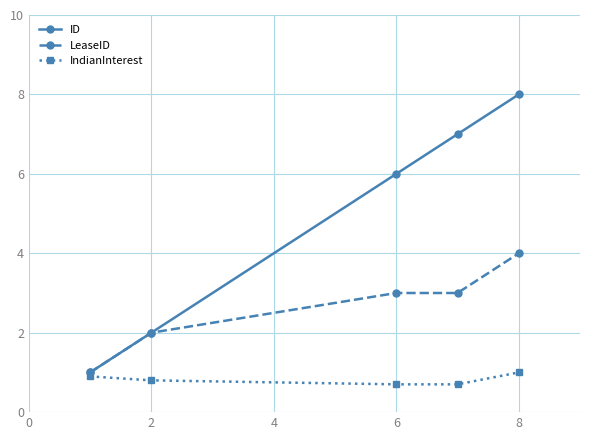

At how many categories does at least one series exceed 5?

3